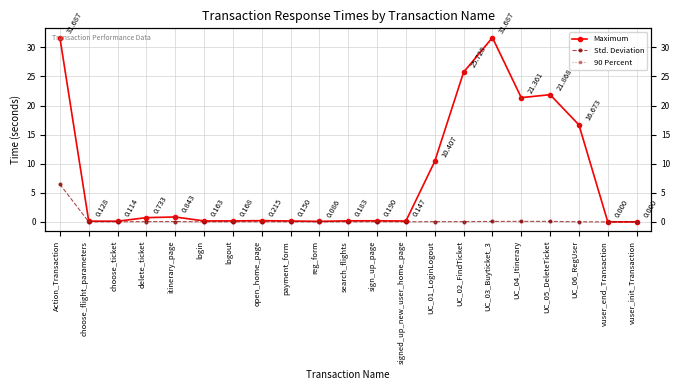

Reading right to left, what are all the values shown in this chart?

Maximum: 0.0	0.0	16.7	21.9	21.4	31.7	25.7	10.4	0.1	0.2	0.2	0.1	0.1	0.2	0.2	0.2	0.8	0.7	0.1	0.1	31.7
Std. Deviation: 0.0	0.0	0.0	0.1	0.1	0.1	0.0	0.0	0.0	0.0	0.0	0.0	0.0	0.0	0.0	0.0	0.1	0.0	0.0	0.0	6.5
90 Percent: 0.0	0.0	16.6	21.8	21.3	31.5	25.7	10.4	0.1	0.1	0.2	0.1	0.1	0.1	0.1	0.1	0.8	0.7	0.1	0.1	31.4